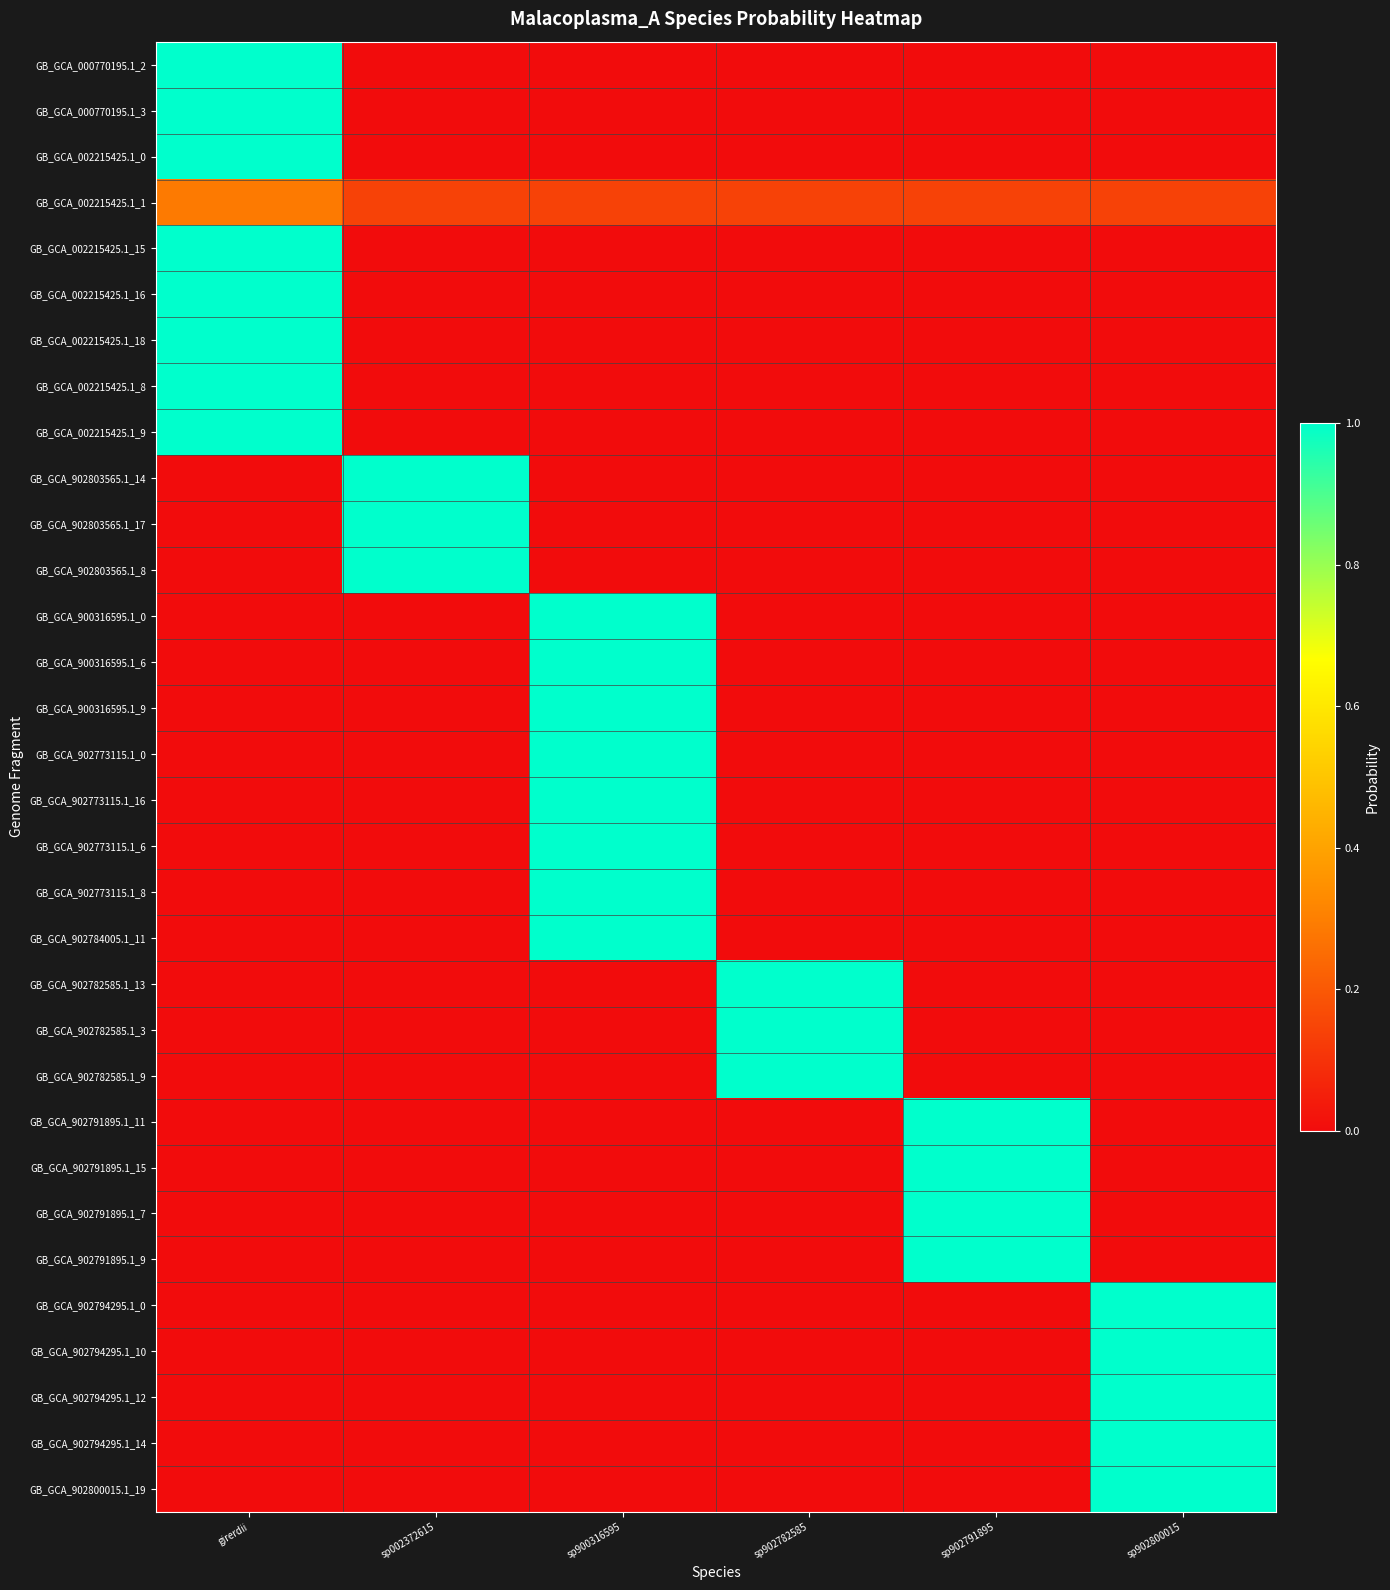

At how many categories does at least one series exceed 0?

6